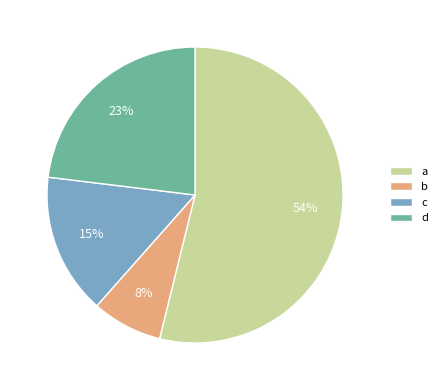

What is the largest slice in the pie chart?

a